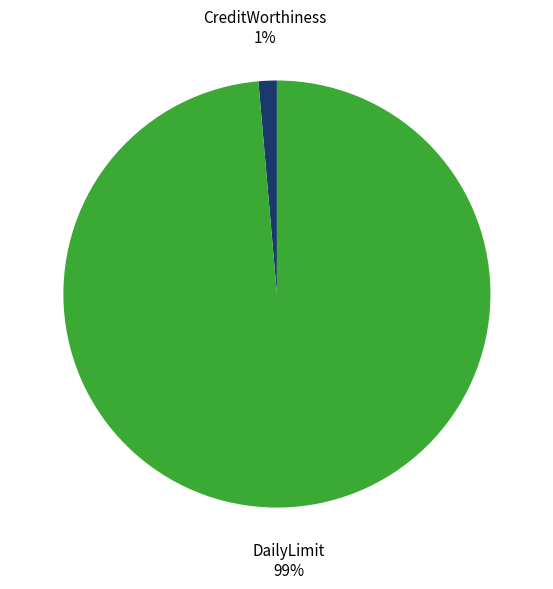

What percentage is the DailyLimit slice, to the nearest percent?

99%